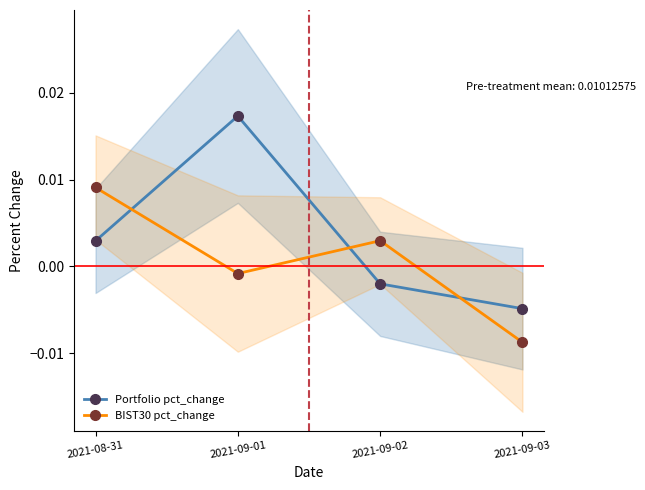

Rank the categories by BIST30 pct_change value from lowest to highest.

2021-09-03, 2021-09-01, 2021-09-02, 2021-08-31